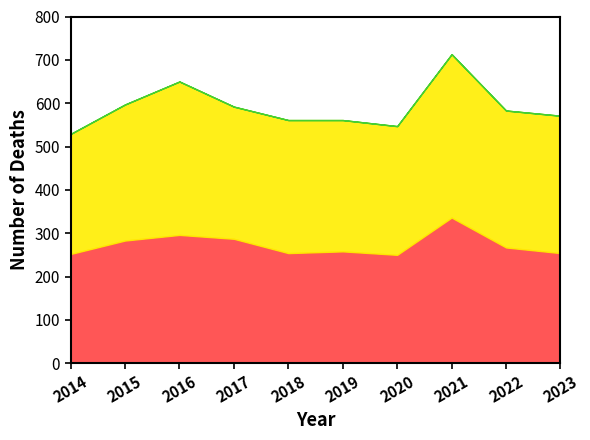

What is the difference between the maximum and minimum values in the Both sexes series?

184